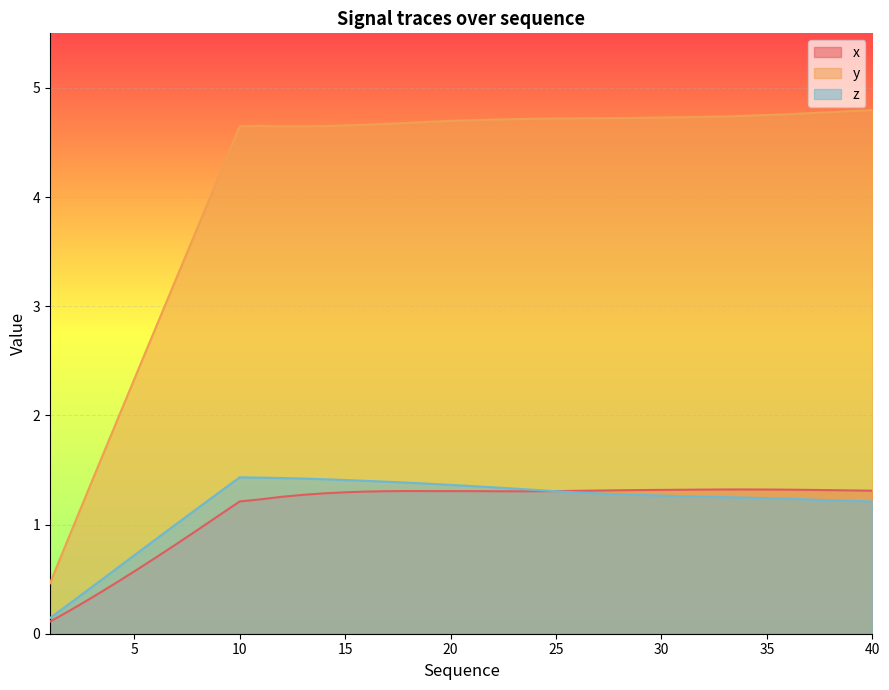

How many lines are shown in the chart?

3